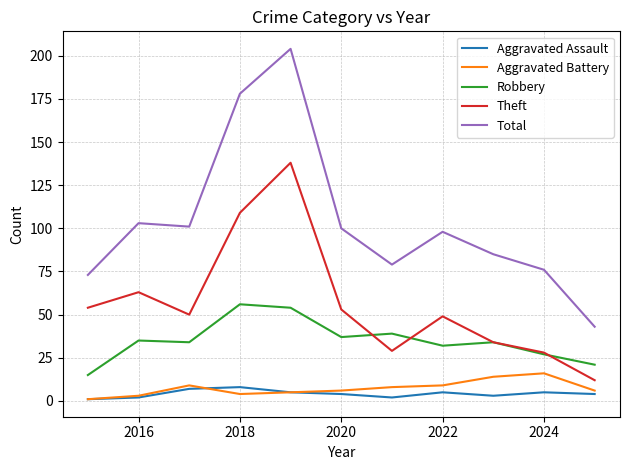

Which series has the widest spread of values?

Total